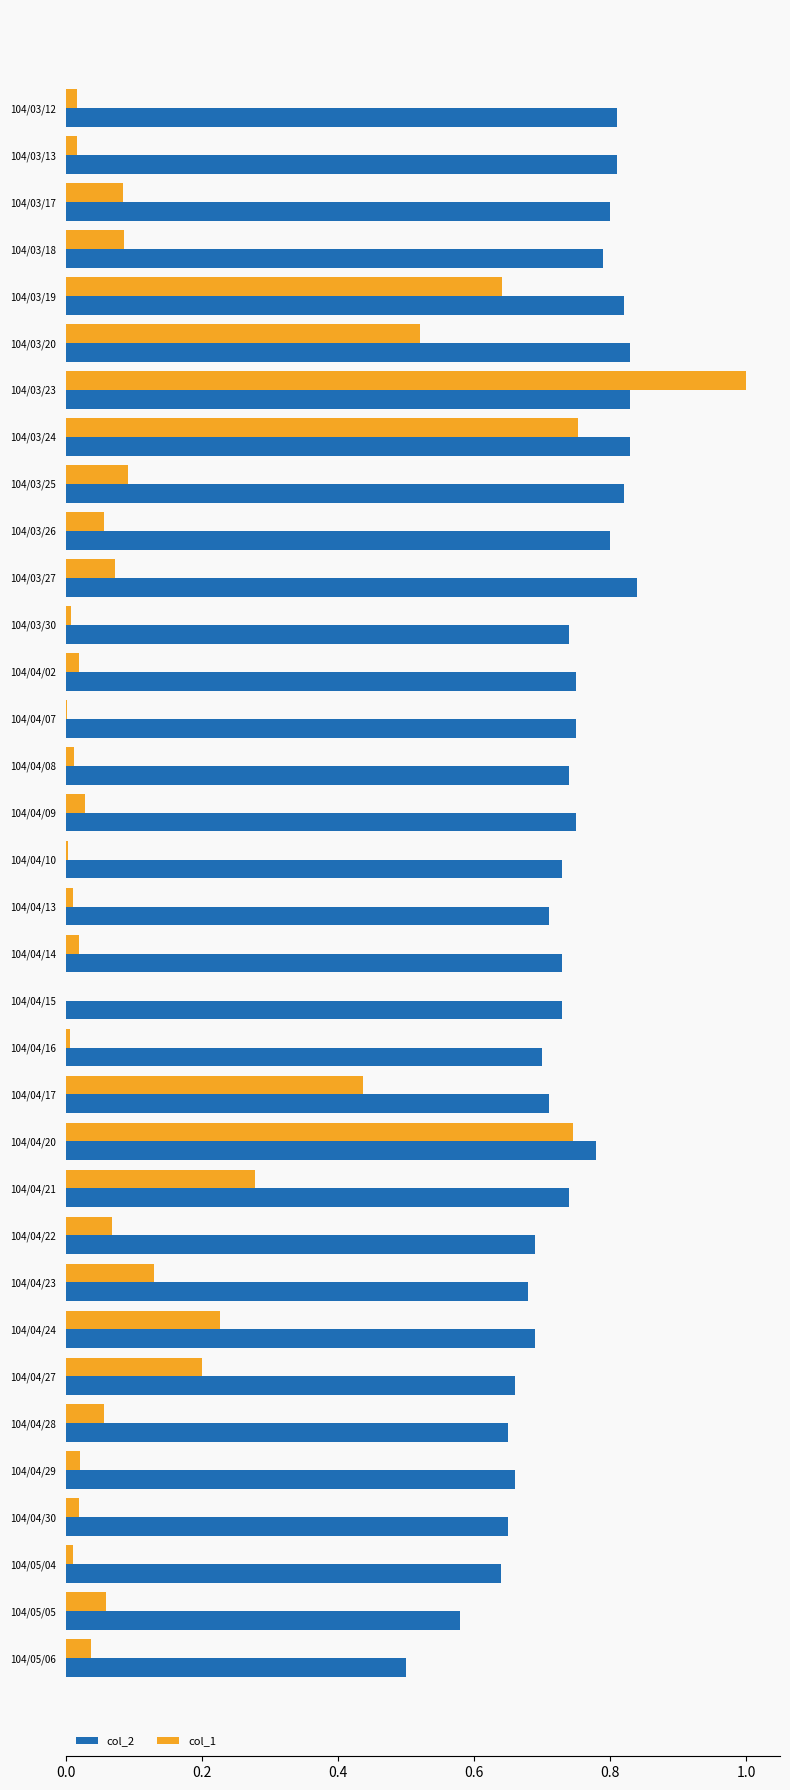

What is the sum of all col_2 values?

24.9